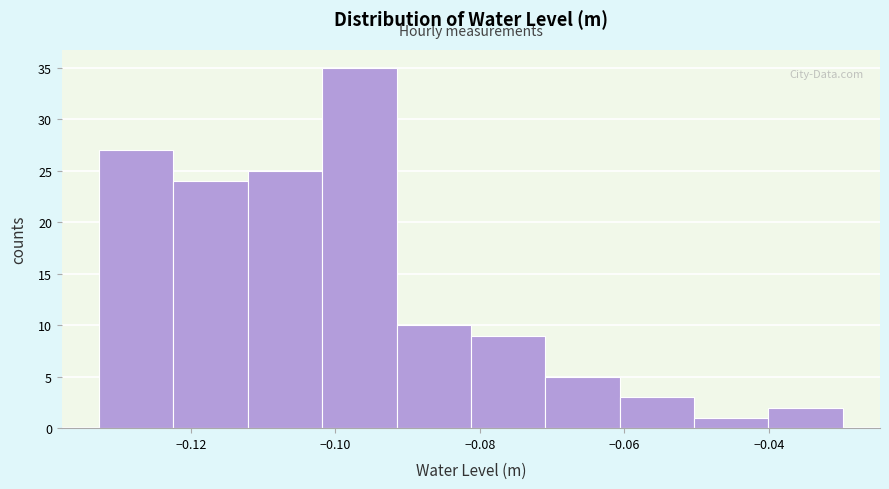

Reading left to right, transcribe this chart: for each bar, give the range it covers on the x-axis and its height. Neither the bar edges nor the heights are printed on the chart, so give them approximately, as read against the axes.

-0.132 to -0.122: 27
-0.122 to -0.112: 24
-0.112 to -0.102: 25
-0.102 to -0.092: 35
-0.092 to -0.082: 10
-0.082 to -0.070: 9
-0.070 to -0.060: 5
-0.060 to -0.050: 3
-0.050 to -0.040: 1
-0.040 to -0.030: 2